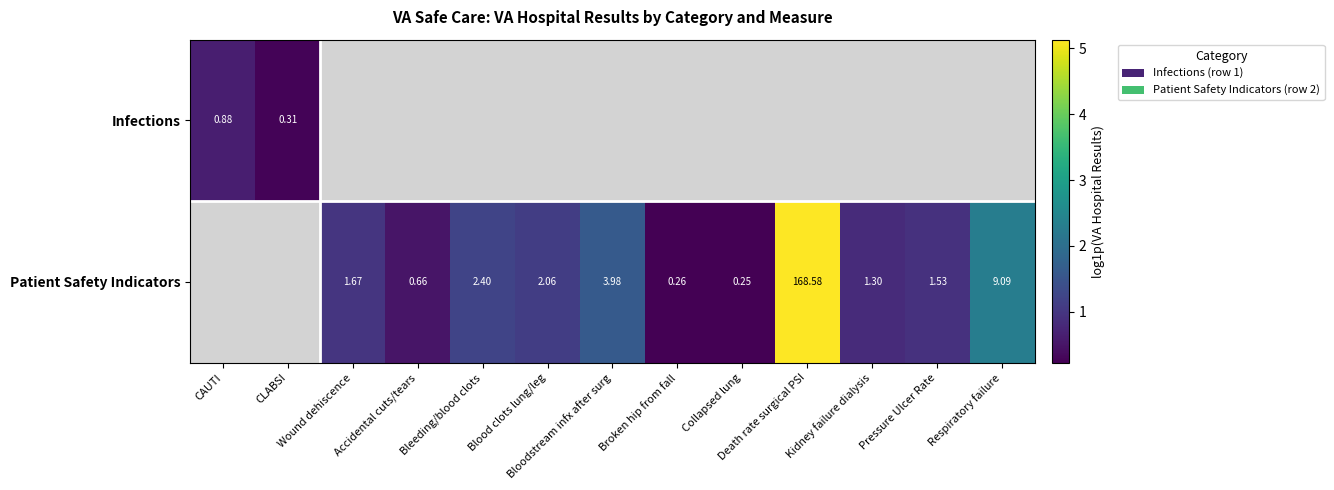

Rank the series at Collapsed lung from lowest to highest value.

Infections, Patient Safety Indicators